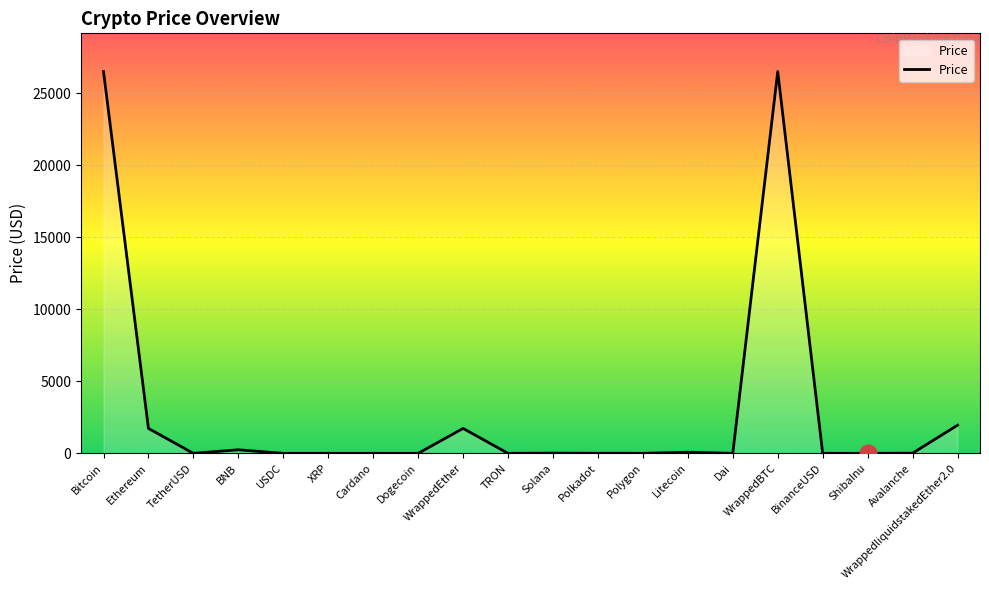

What is the maximum value shown in the chart?

26521.2